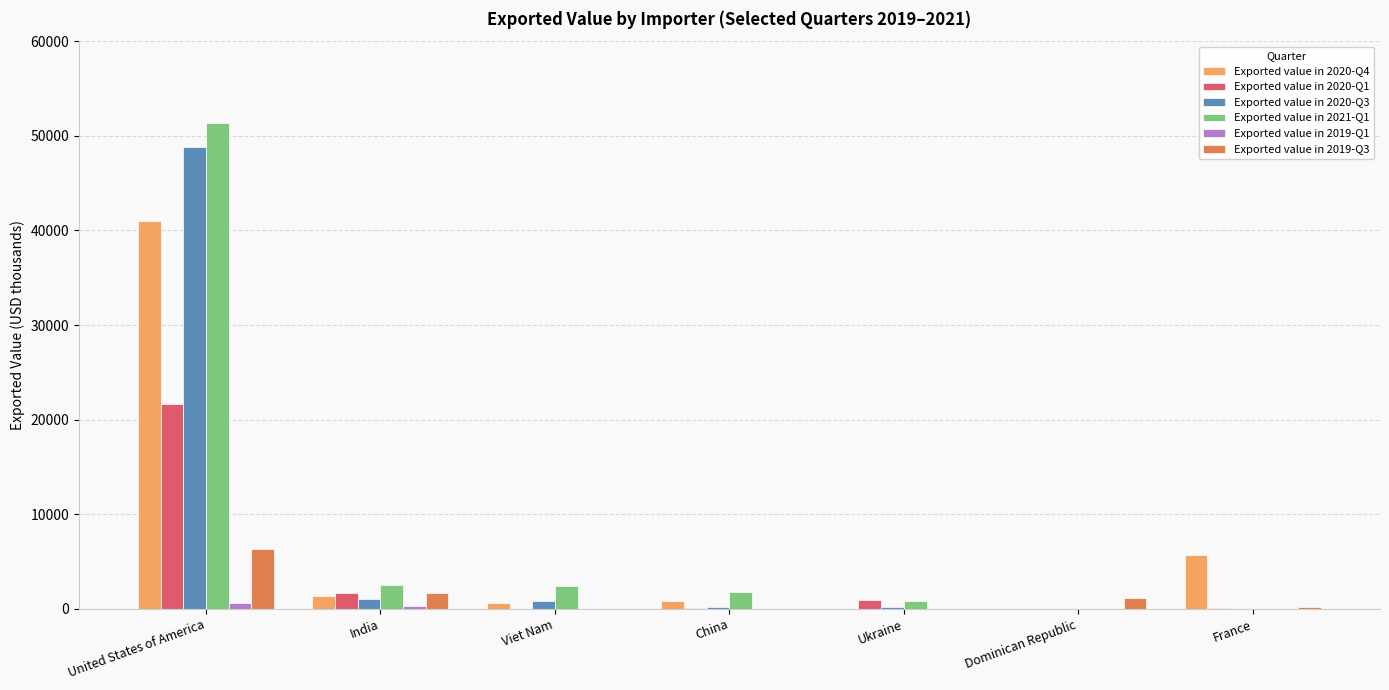

At which category is the sum across all series the highest?

United States of America